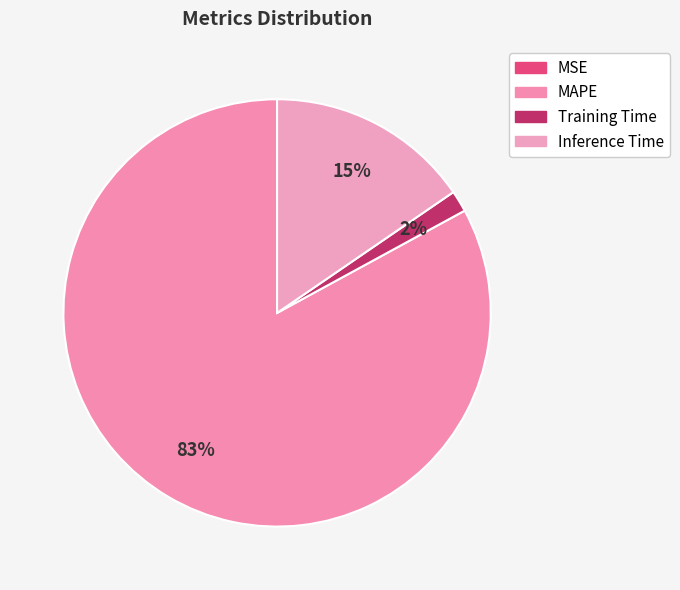

Count the number of slices in the pie.

4